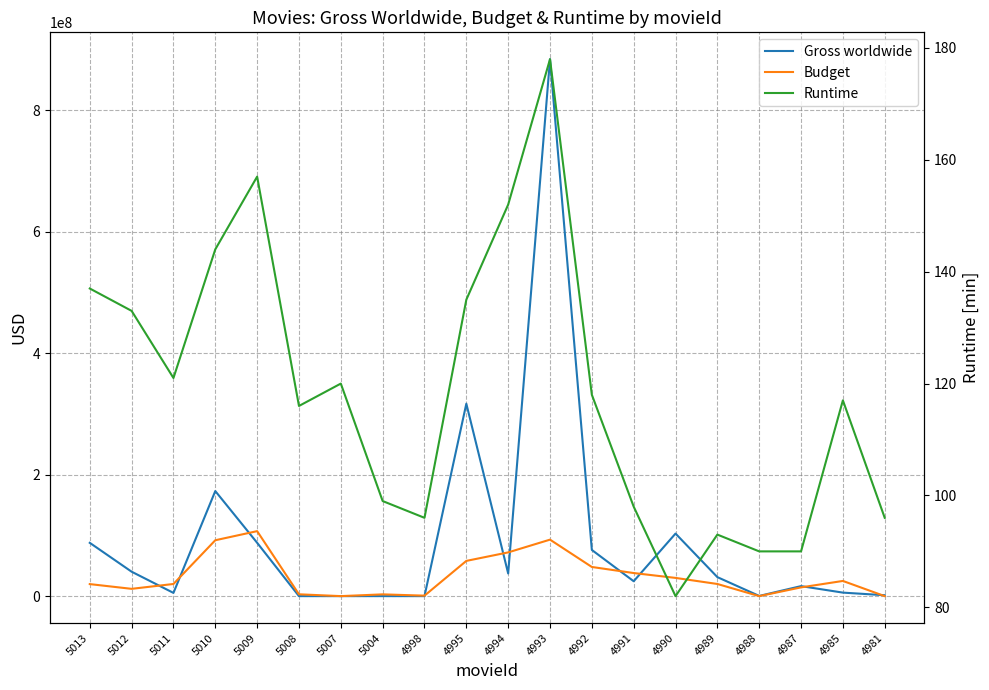

What are all the series names shown in the legend?

Gross worldwide, Budget, Runtime